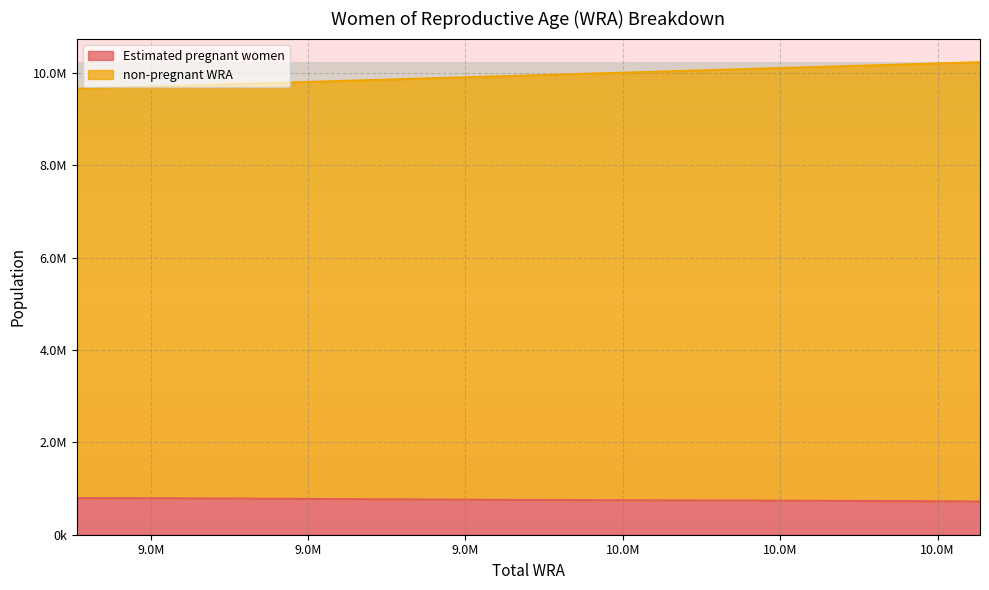

Does the chart display data point markers on the line(s)?

No